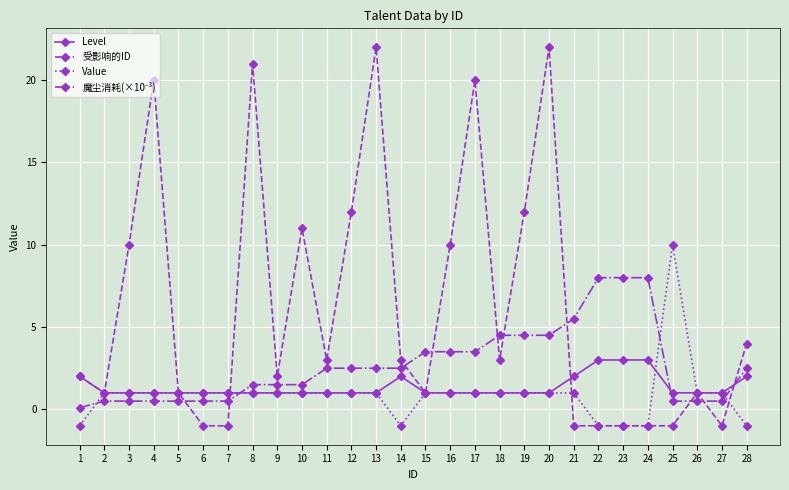

Is it true that Level equals 1.0 at 2?

True